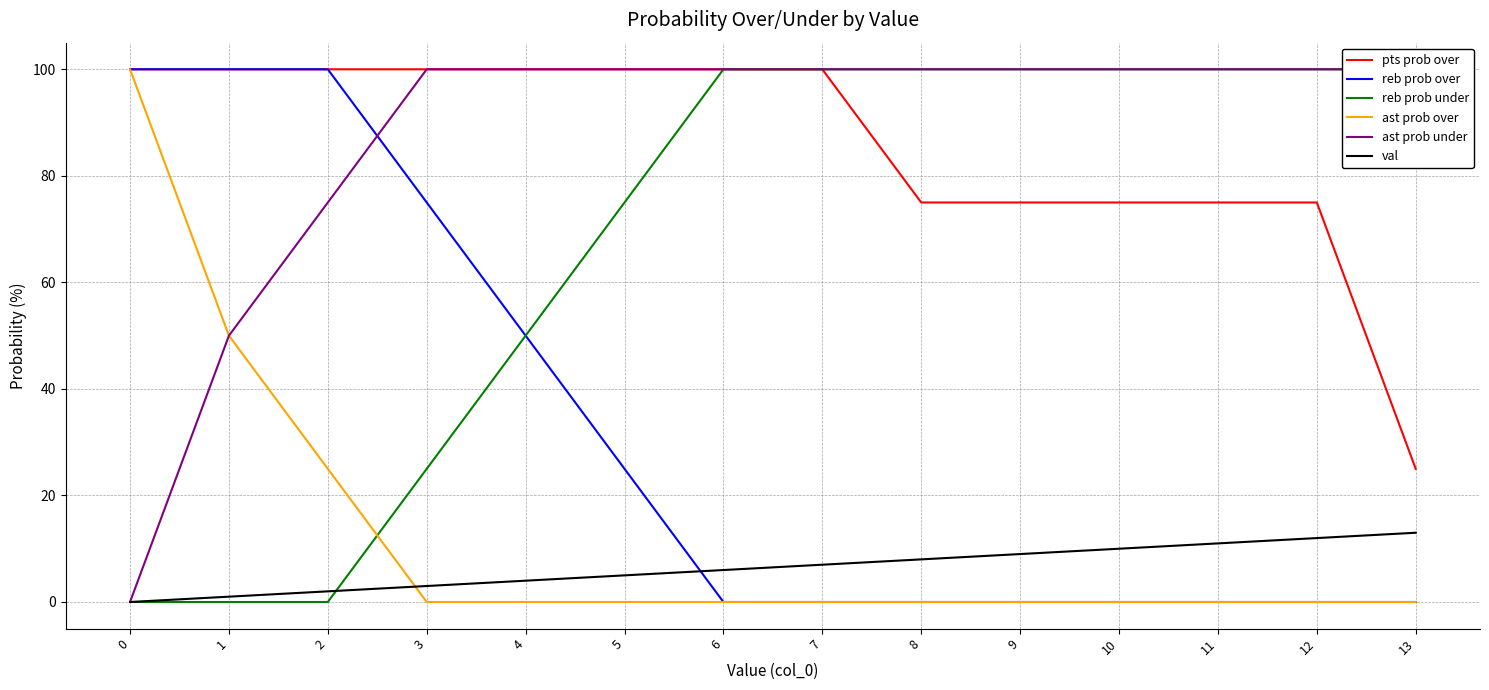

True or false: val has more than 2 points higher than both neighbors.

False